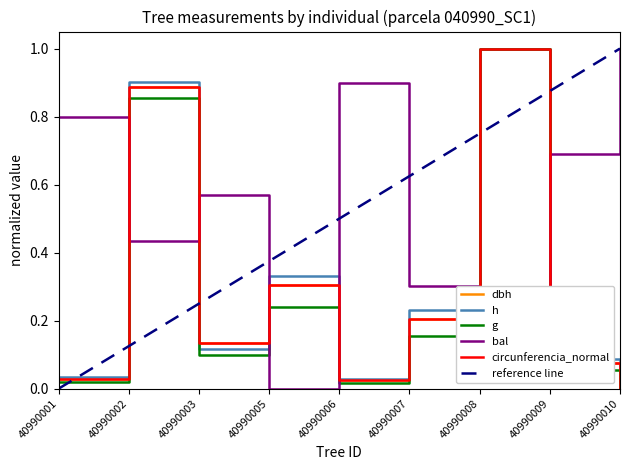

True or false: circunferencia_normal has a value of 1.3 at 40990002.

False